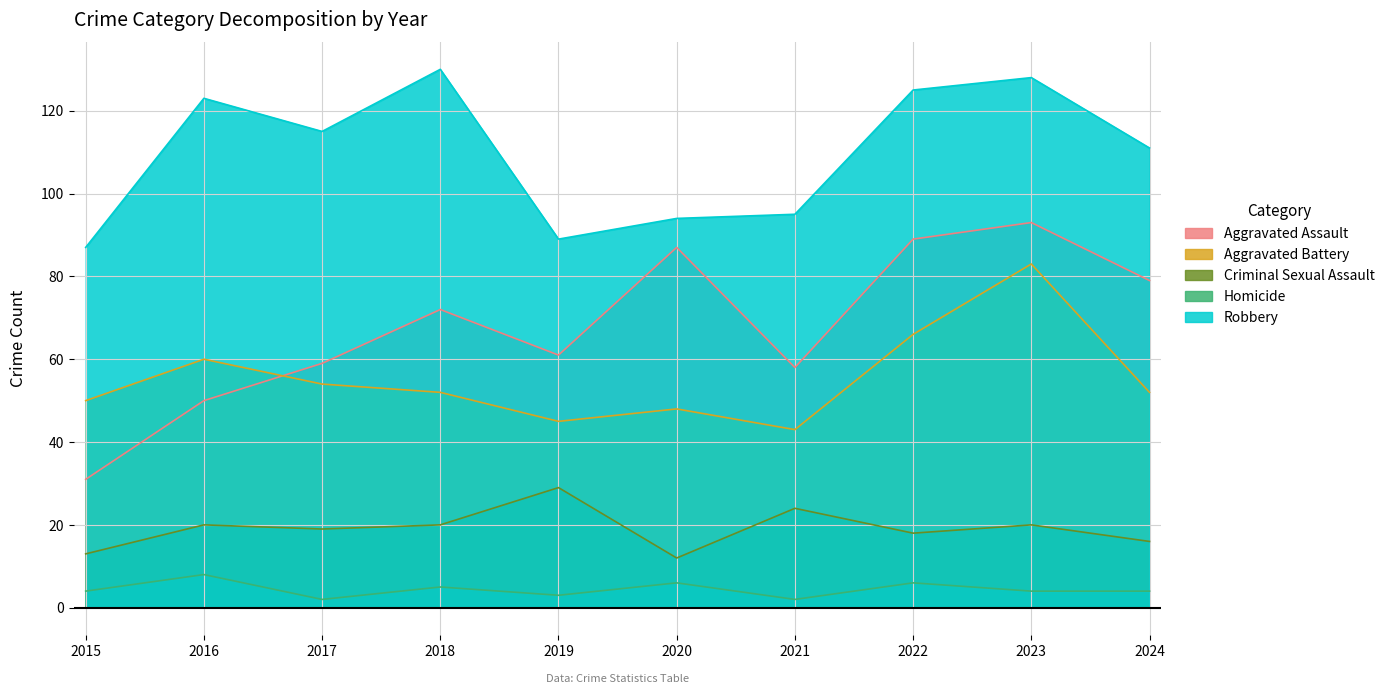

Which category has the highest value in the Homicide series?

2016